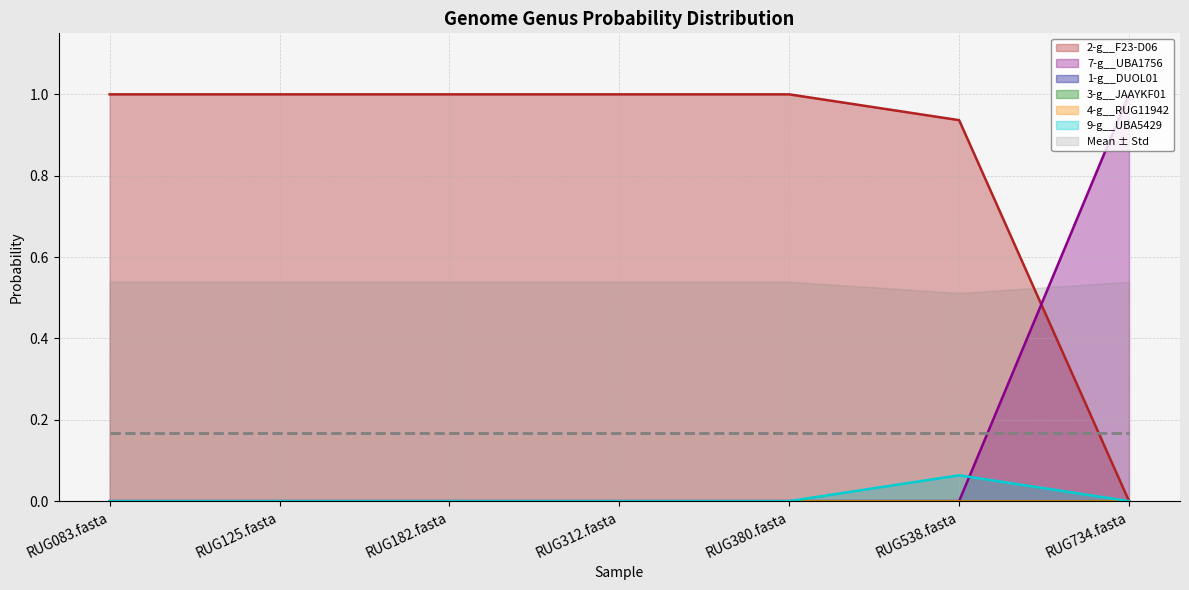

Between which two adjacent categories do 9-g__UBA5429 and 7-g__UBA1756 first intersect?

RUG538.fasta and RUG734.fasta